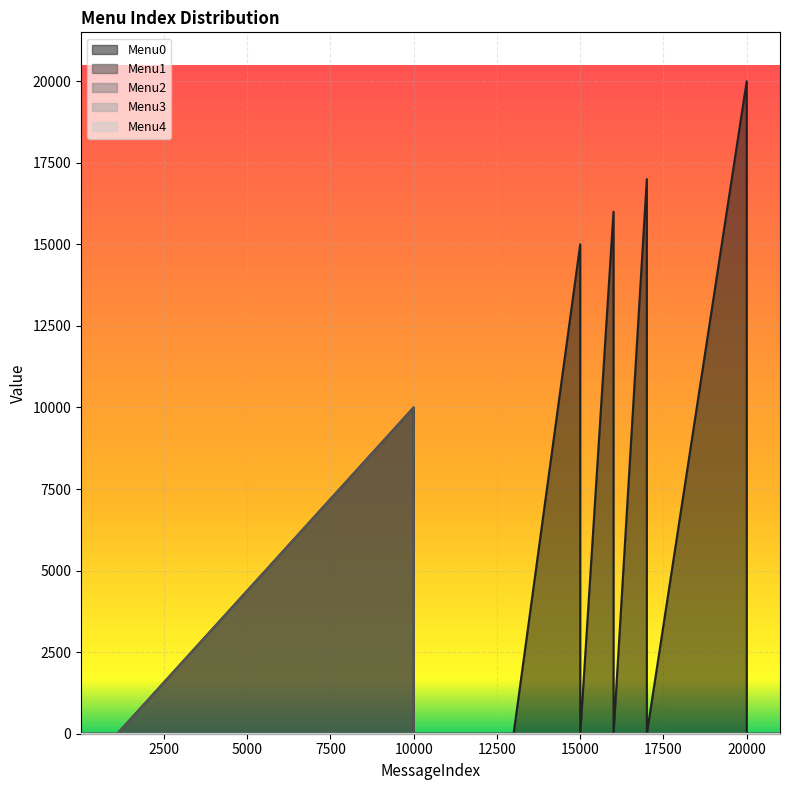

At which label is Menu3 closest to 0?

11